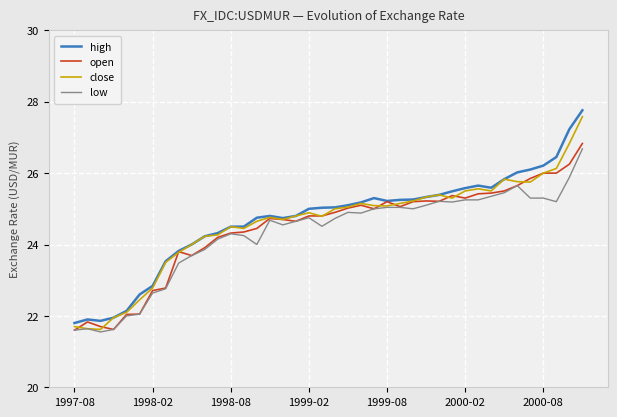

What is the greatest value displayed?

27.8